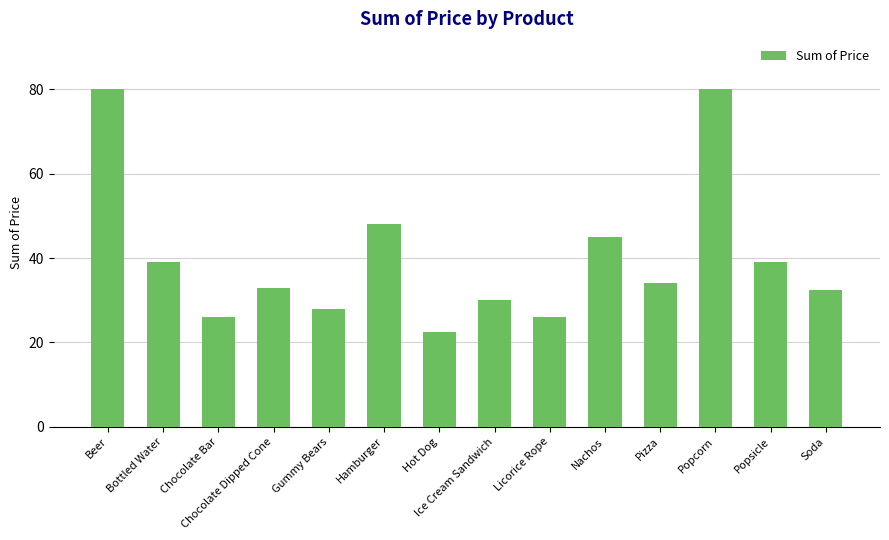

Which label corresponds to the smallest value in the chart?

Hot Dog